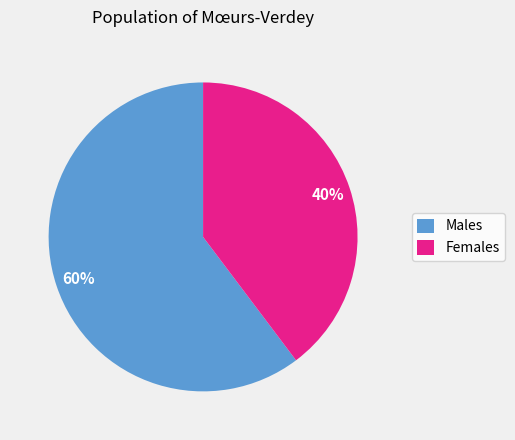

To the nearest percent, what is the average slice percentage?

50%